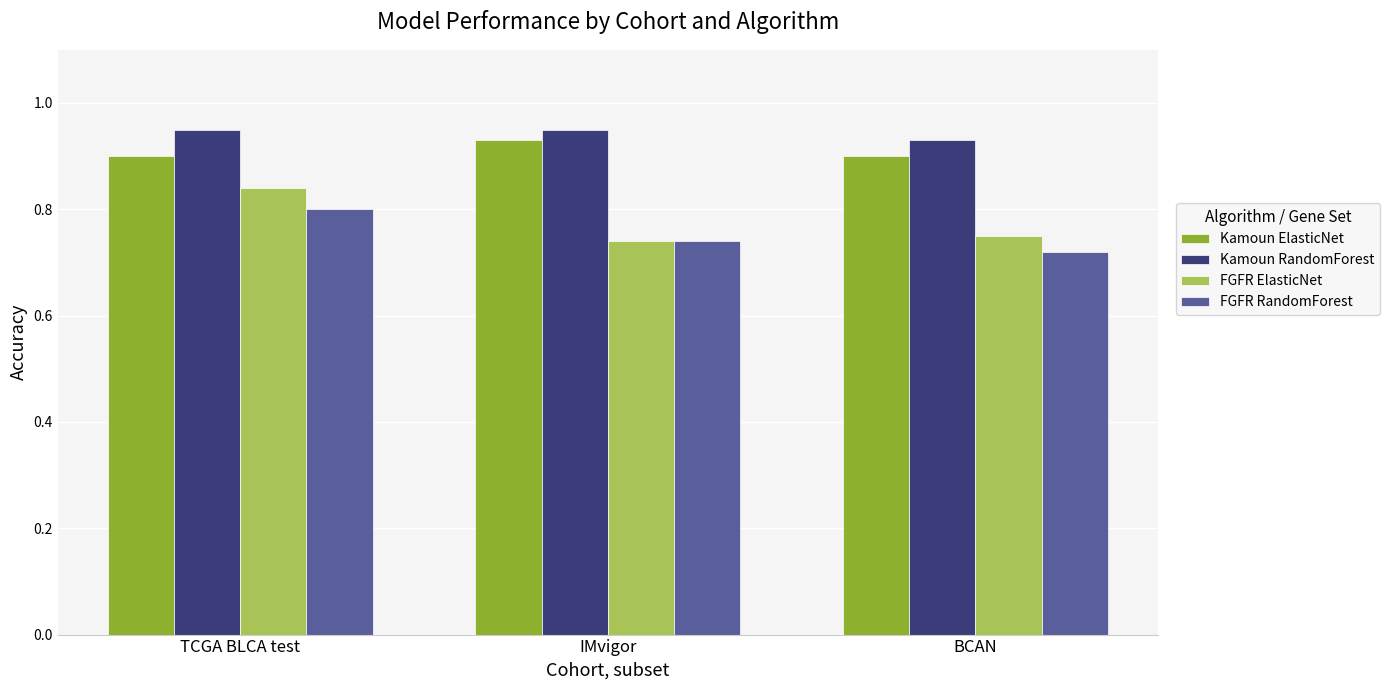

Which series has the largest range (max minus min)?

FGFR ElasticNet